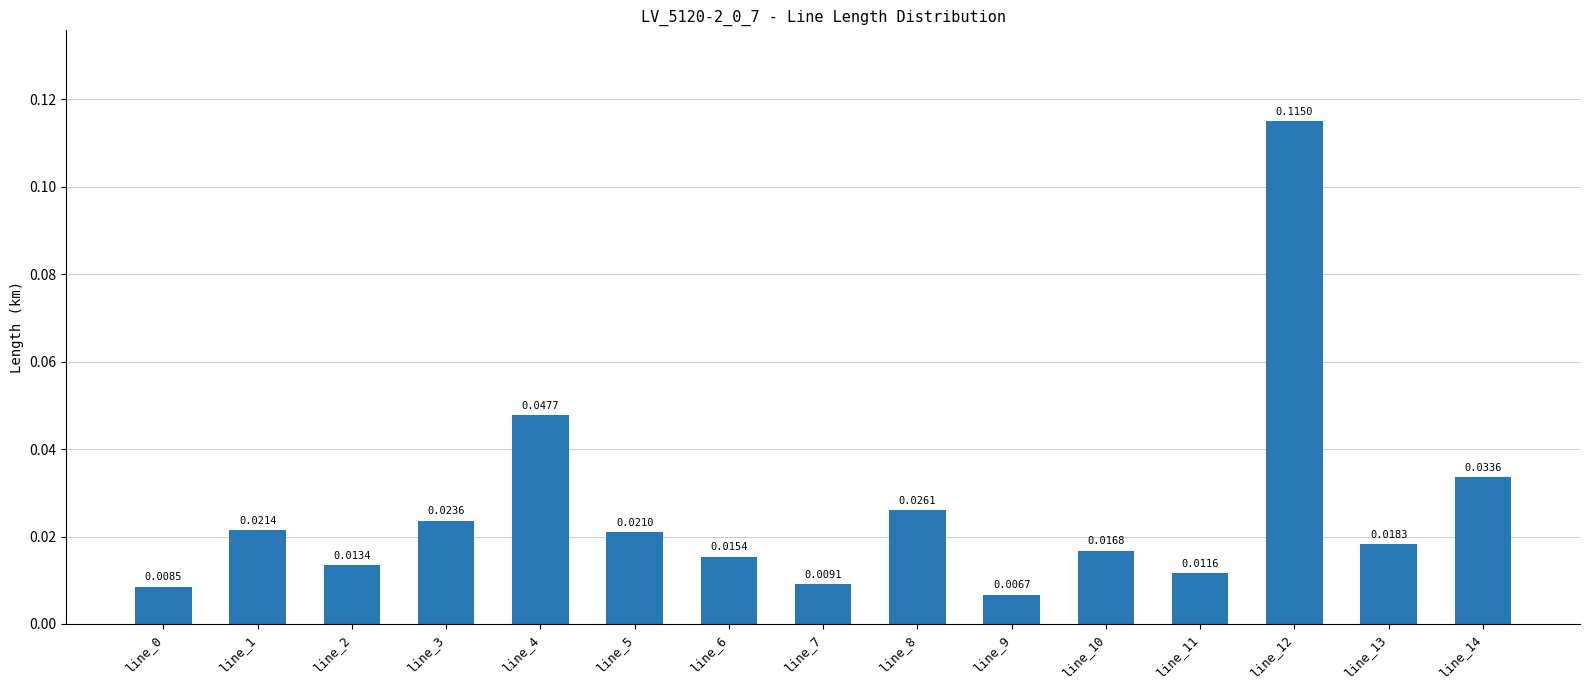

What is the sum of all values?

0.4